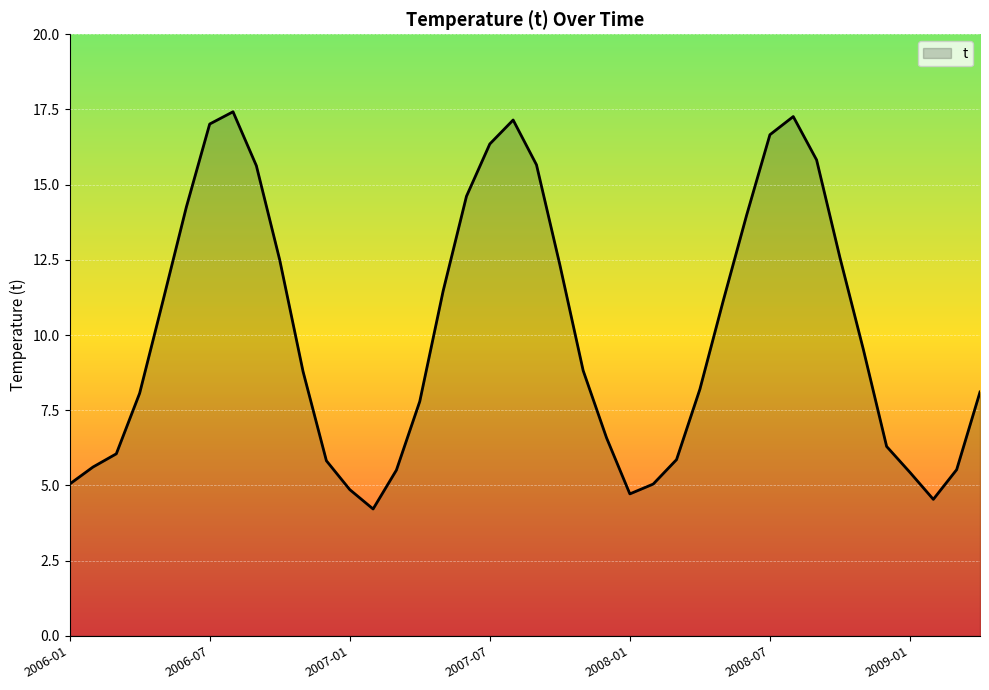

What is the minimum value shown in the chart?

4.2